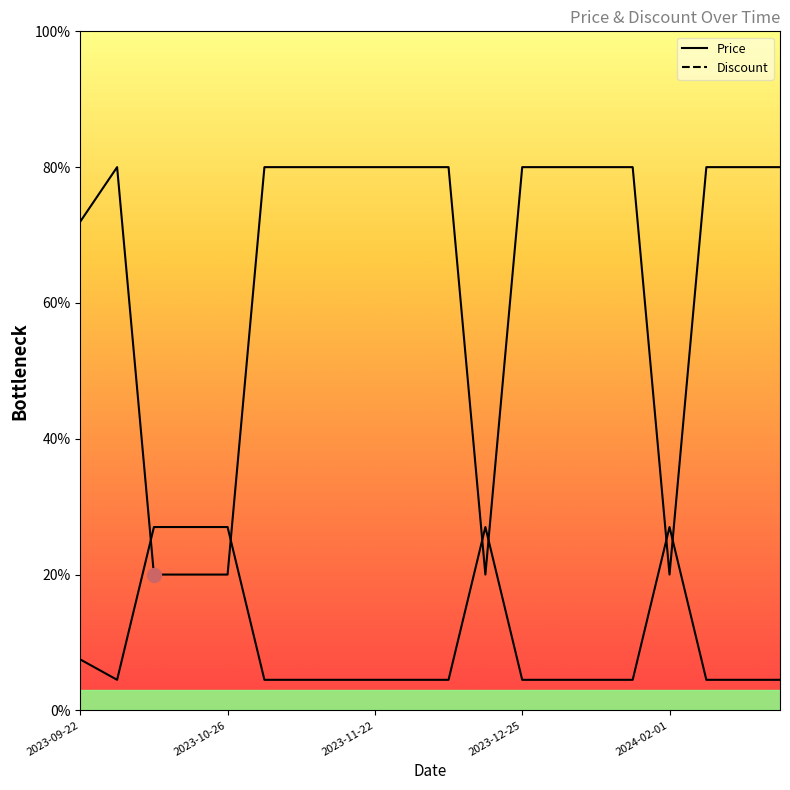

Reading left to right, what are all the values shown in this chart?

Price: 72.0	80.0	20.0	20.0	20.0	80.0	80.0	80.0	80.0	80.0	80.0	20.0	80.0	80.0	80.0	80.0	20.0	80.0	80.0	80.0
Discount: 7.5	4.5	27.0	27.0	27.0	4.5	4.5	4.5	4.5	4.5	4.5	27.0	4.5	4.5	4.5	4.5	27.0	4.5	4.5	4.5